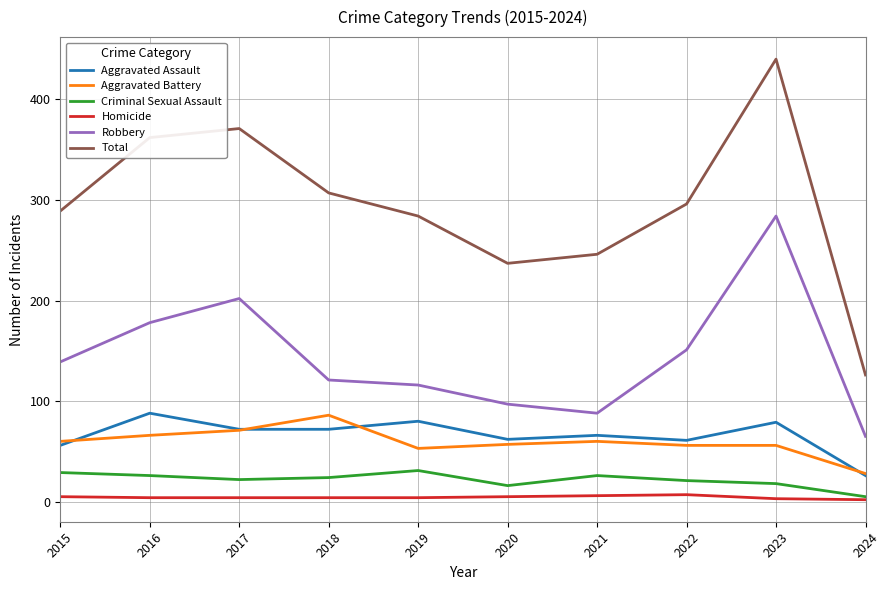

Which series has the widest spread of values?

Total